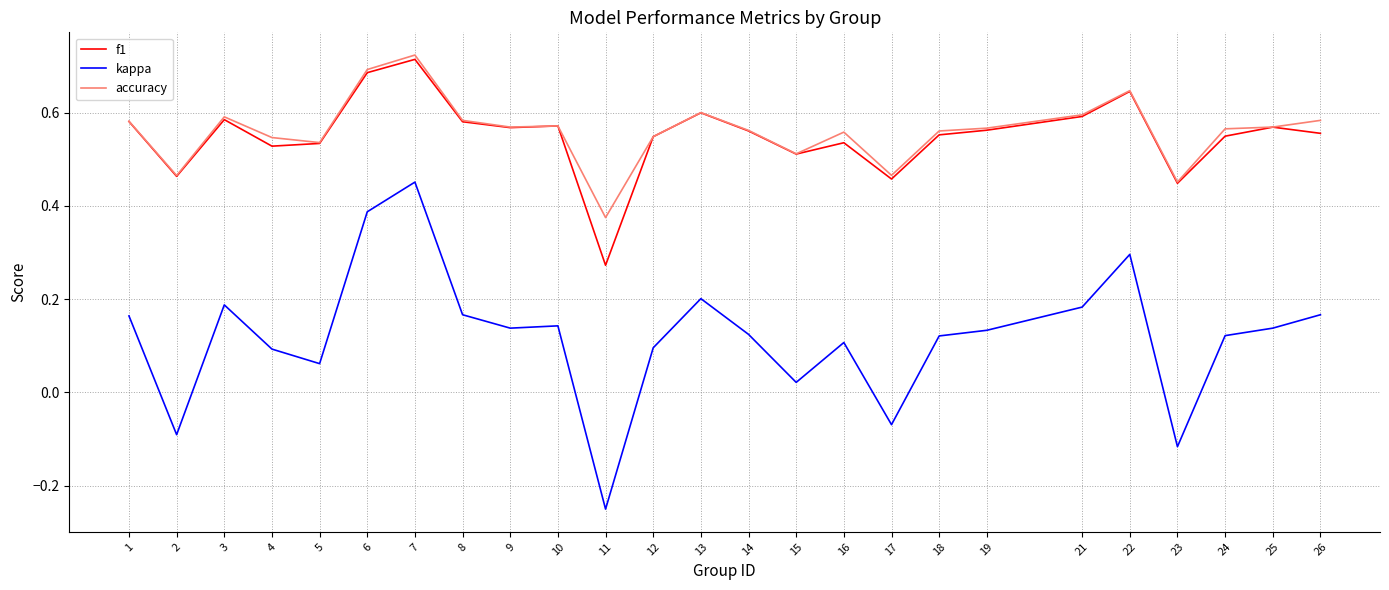

True or false: accuracy and kappa intersect in this chart.

False